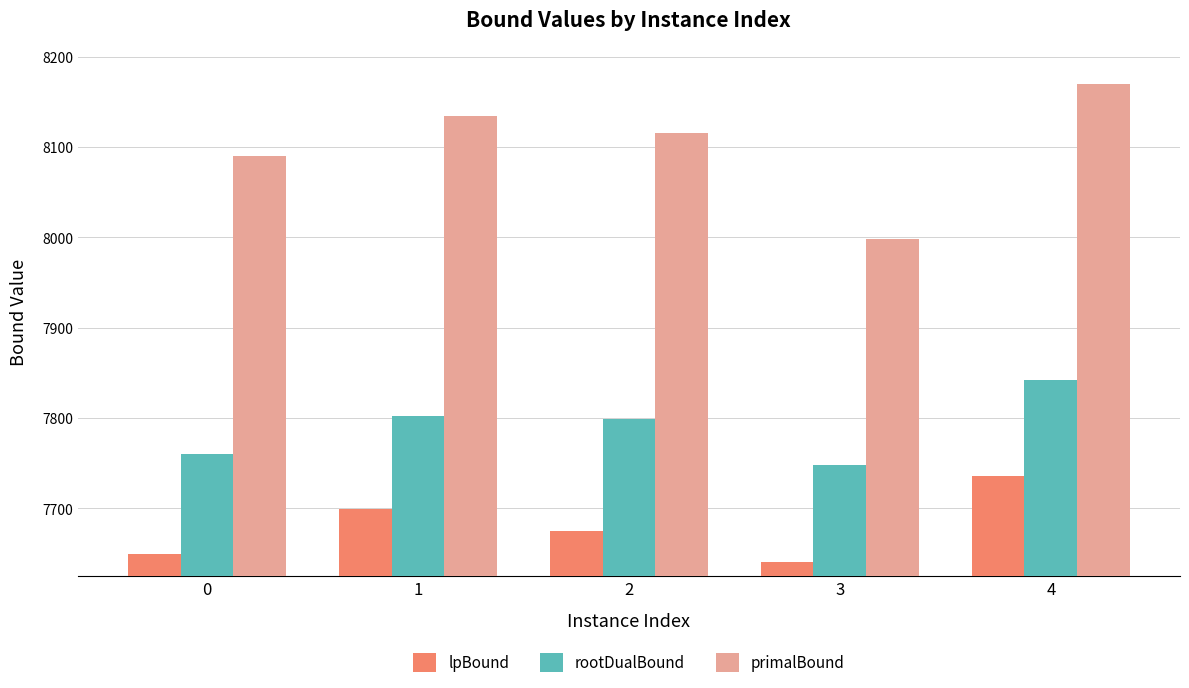

What is the value of the rootDualBound bar at the 2nd from the left?

7802.8